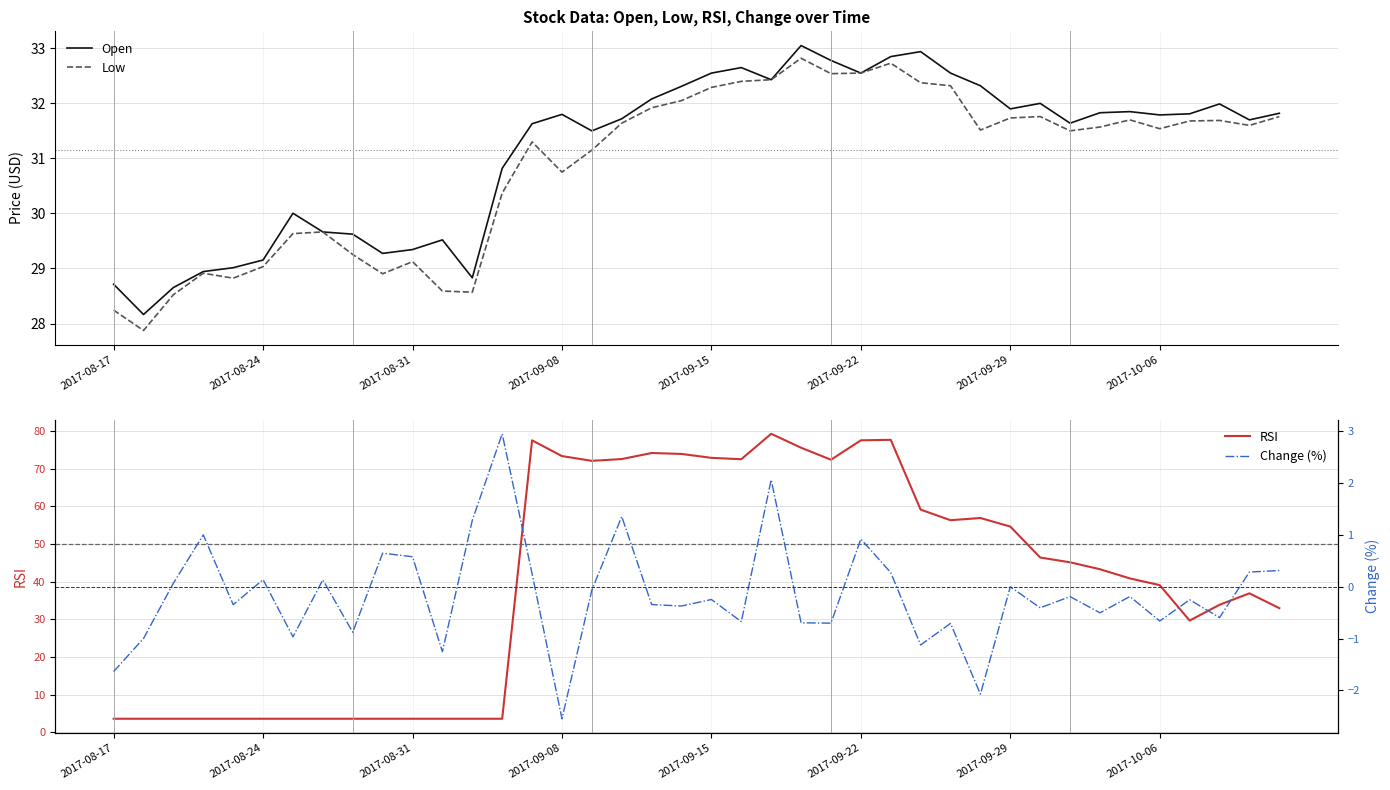

What are all the series names shown in the legend?

Open, Low, RSI, Change (%)